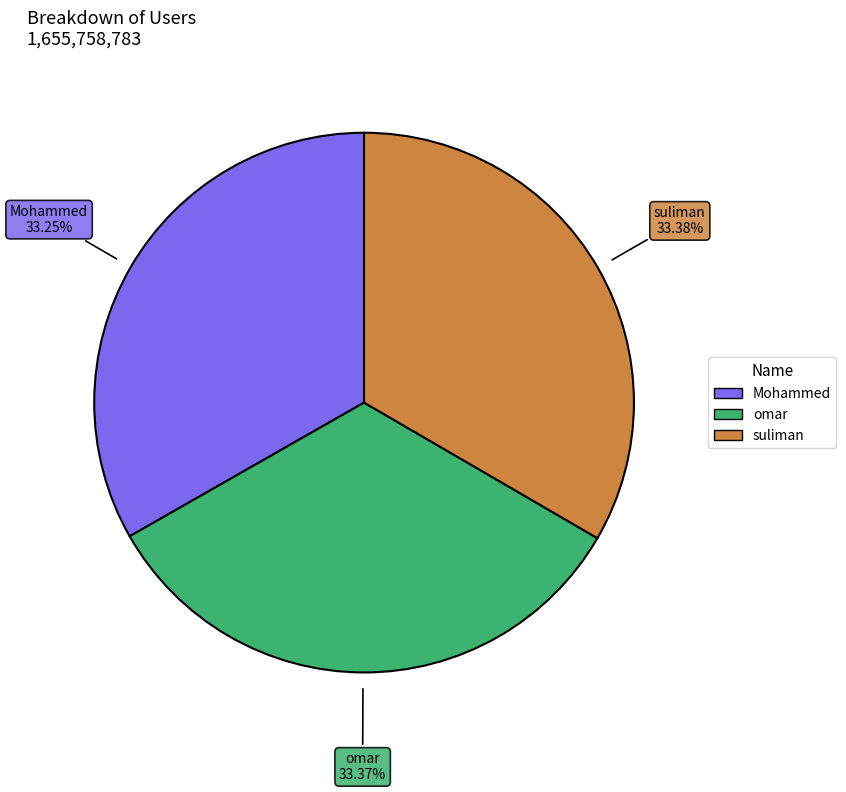

Approximately how many times larger is the value at omar compared to Mohammed?

1.0